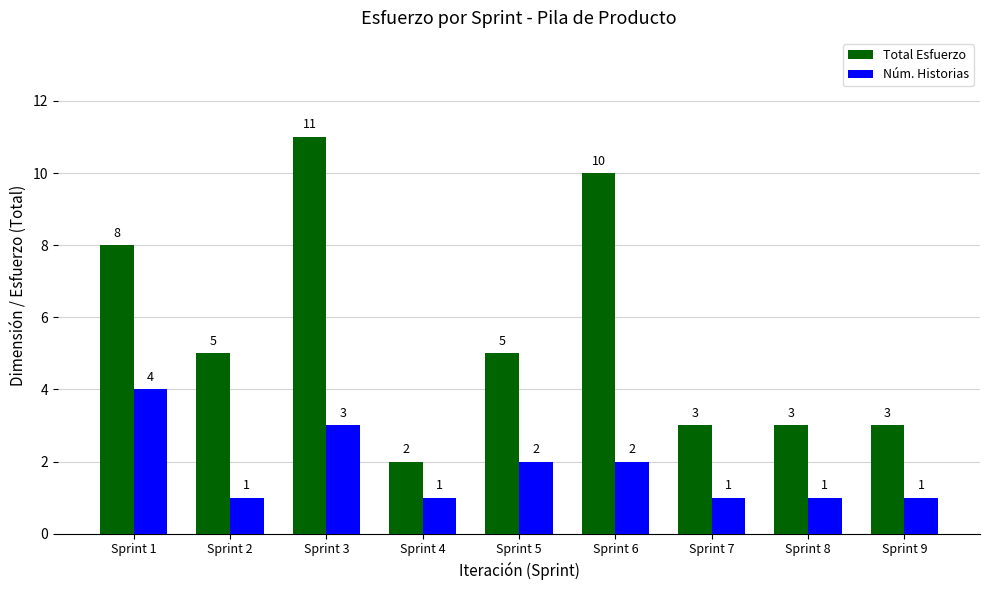

What is the total value across all series at Sprint 7?

4